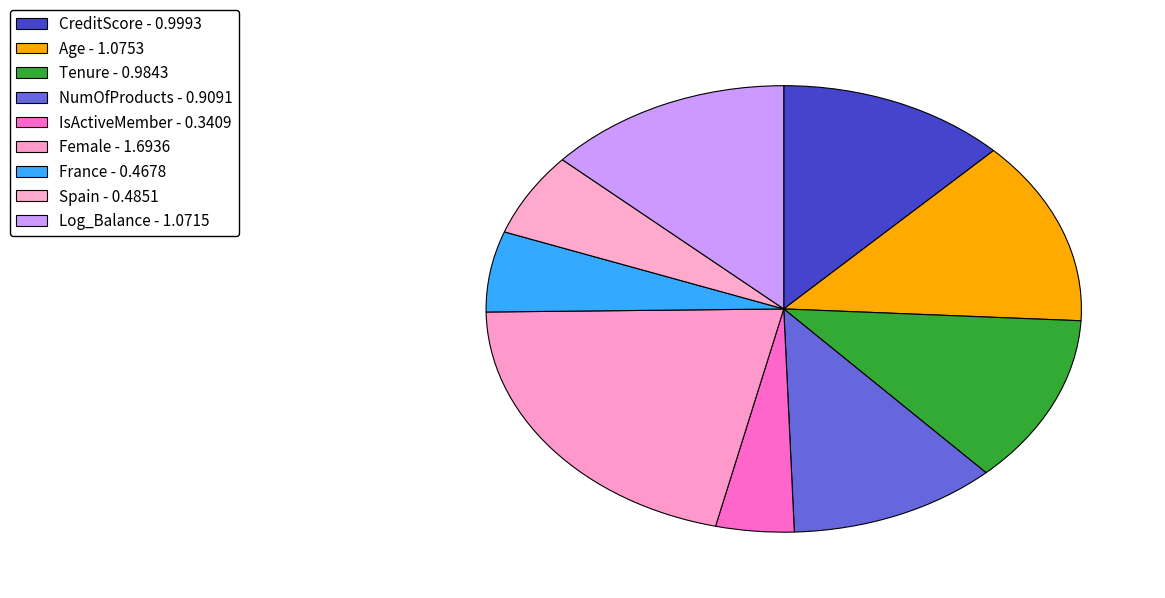

Count the number of slices in the pie.

9